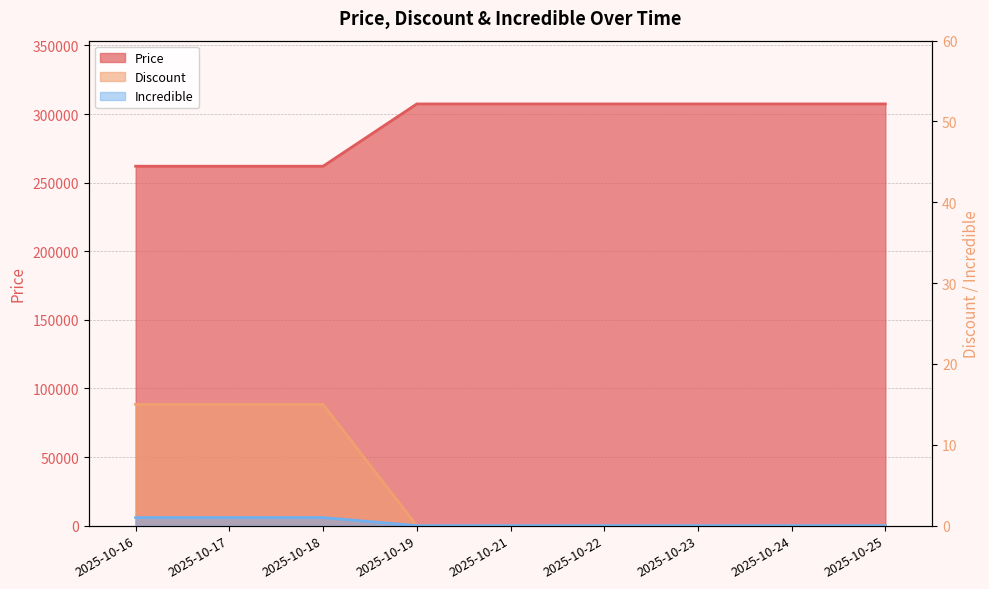

What is the difference between the Discount values at 2025-10-22 and 2025-10-18?

1